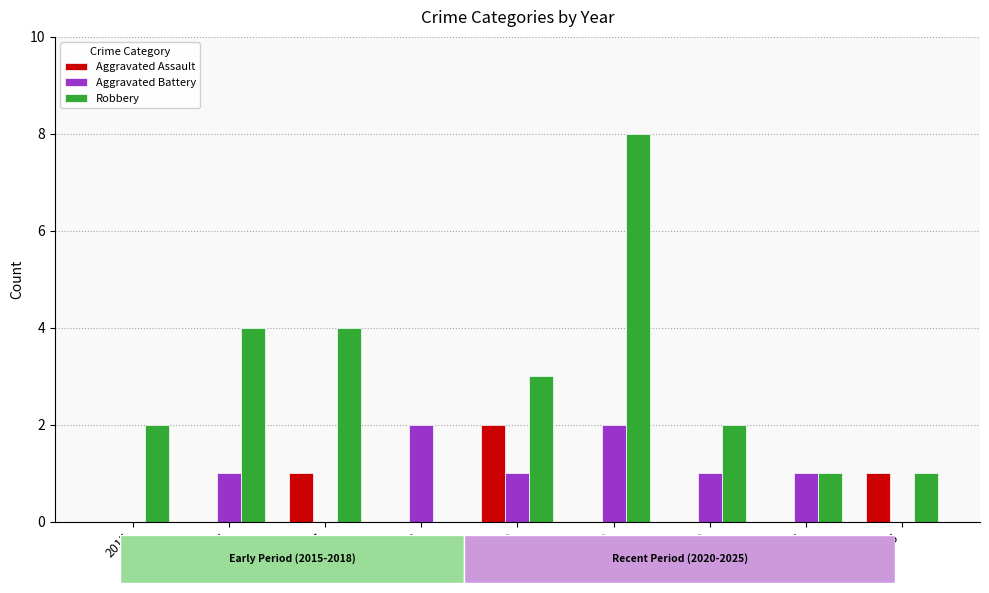

The value of Robbery at 2017 is 1. True or false?

False